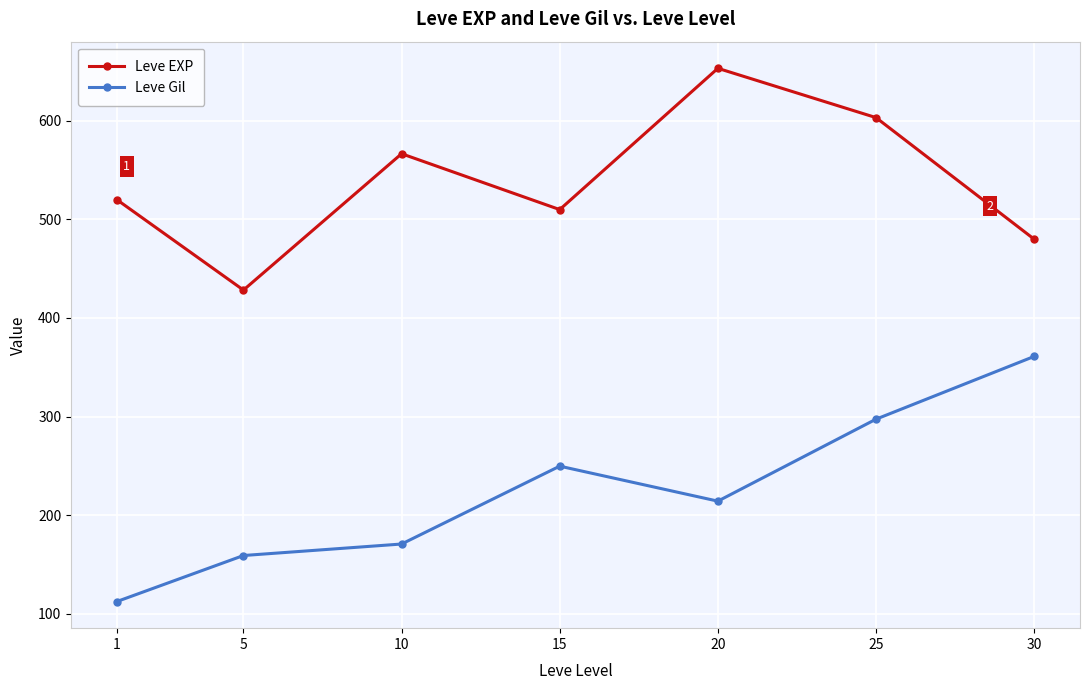

Reading left to right, list all the values displayed in this chart.

Leve EXP: 1=520.0	5=428.3	10=566.7	15=510.0	20=653.3	25=603.3	30=480.0
Leve Gil: 1=112.3	5=159.0	10=170.7	15=249.7	20=214.2	25=297.3	30=361.0